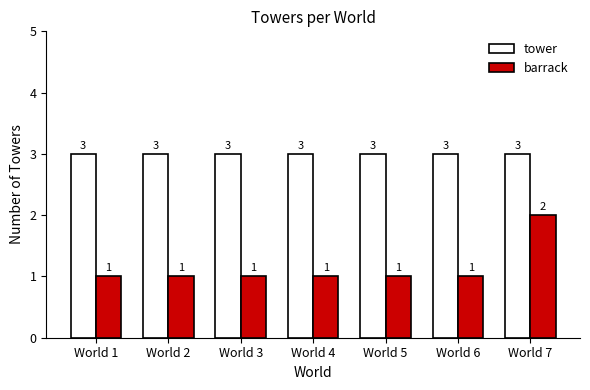

List the series in order of their peak value, highest first.

tower, barrack